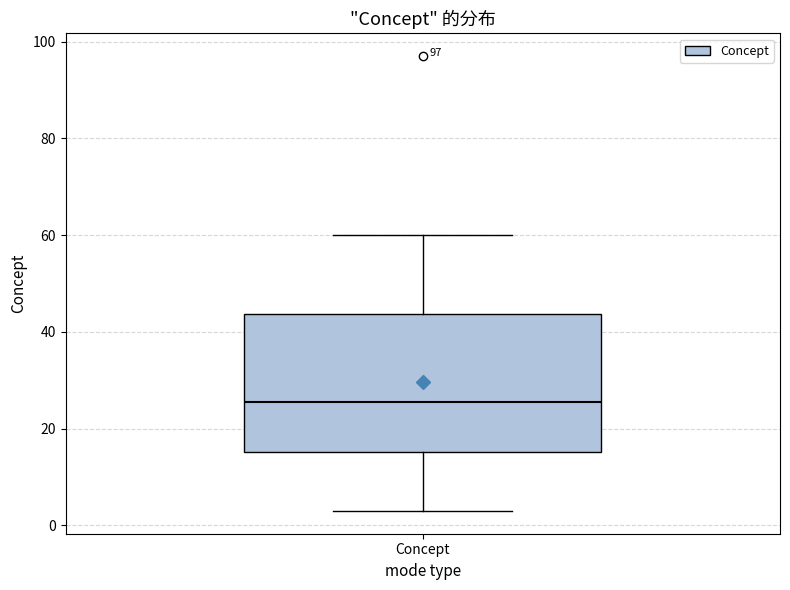

Read this box plot against the y-axis: the position of the median line, the range covered by the box, and the ends of both whiskers. The values are not printed on the chart, so give them approximately, as read against the axis.

median 26, box 16 to 44, whiskers 4 to 60